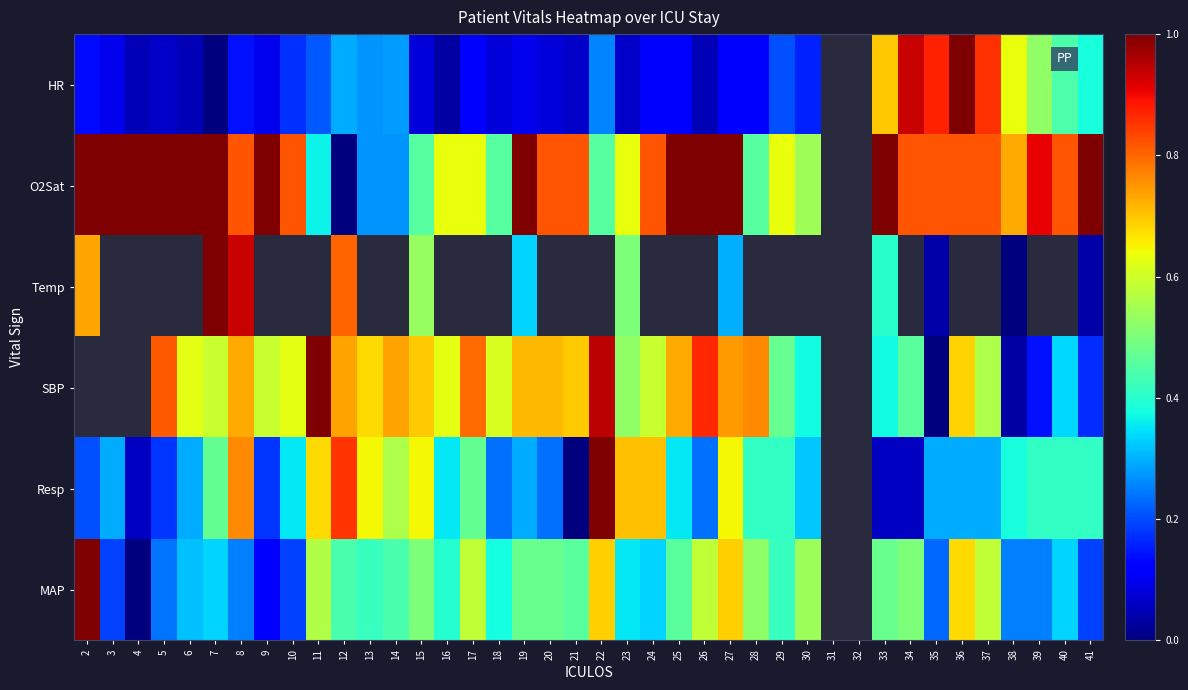

The HR series shows 0.2 at 2. True or false?

False